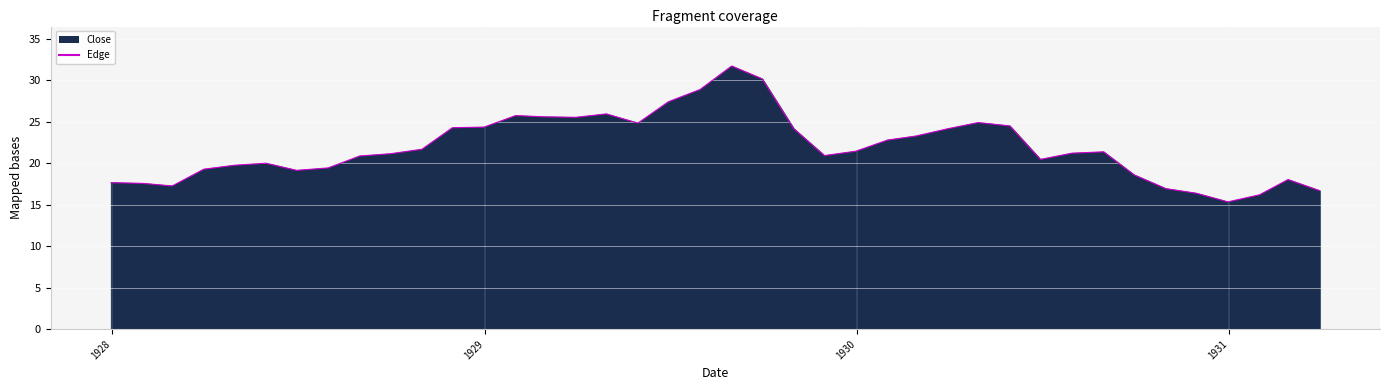

True or false: the data has more than 2 interior local peaks.

True